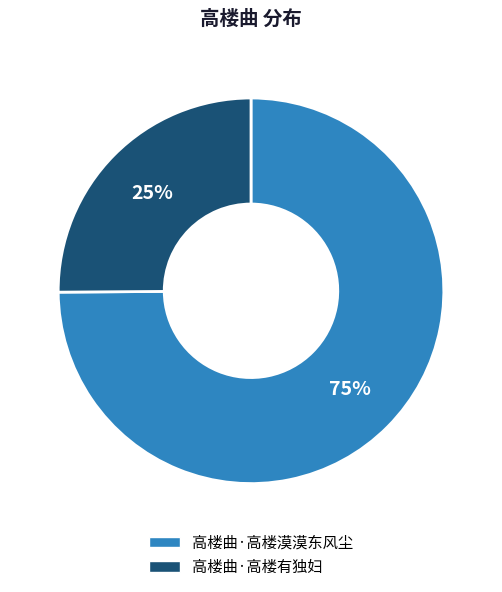

To the nearest percent, what is the difference between the largest and smallest slice percentages?

50%